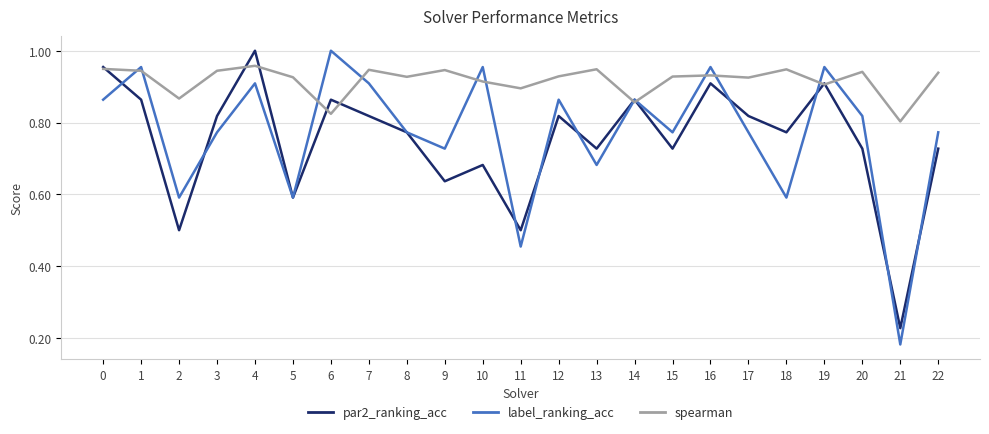

Is it true that spearman equals 1.6 at 9?

False